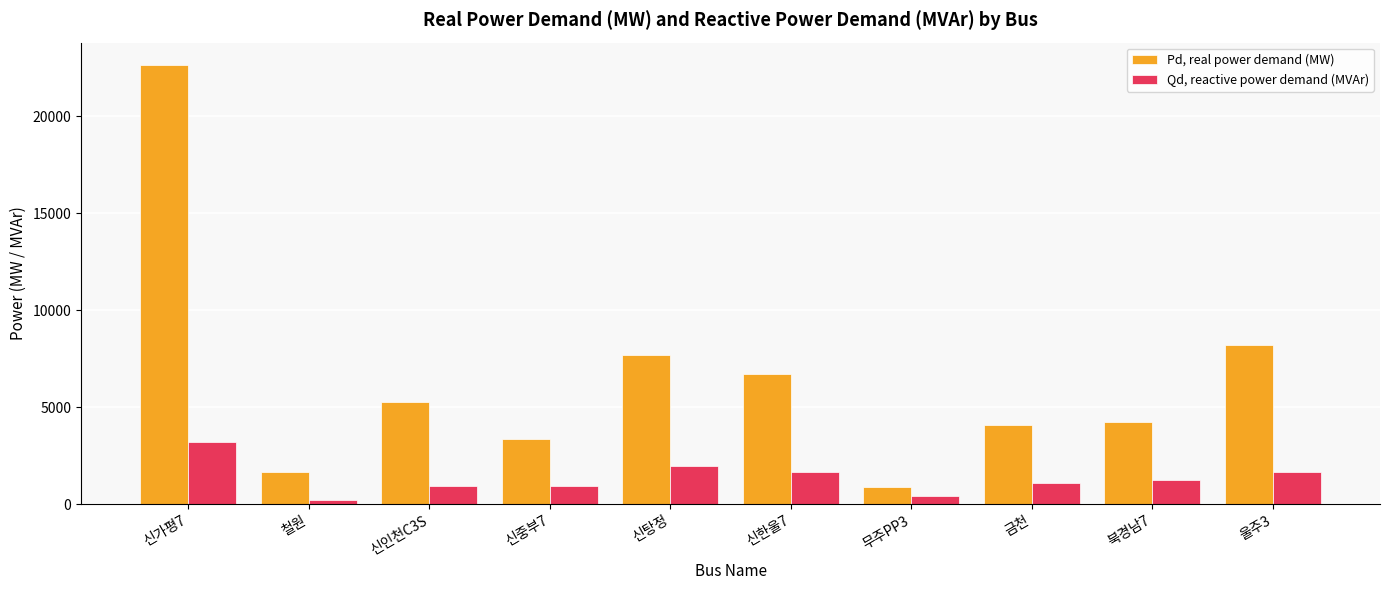

The Qd, reactive power demand (MVAr) series shows 440.6 at 무주PP3. True or false?

True